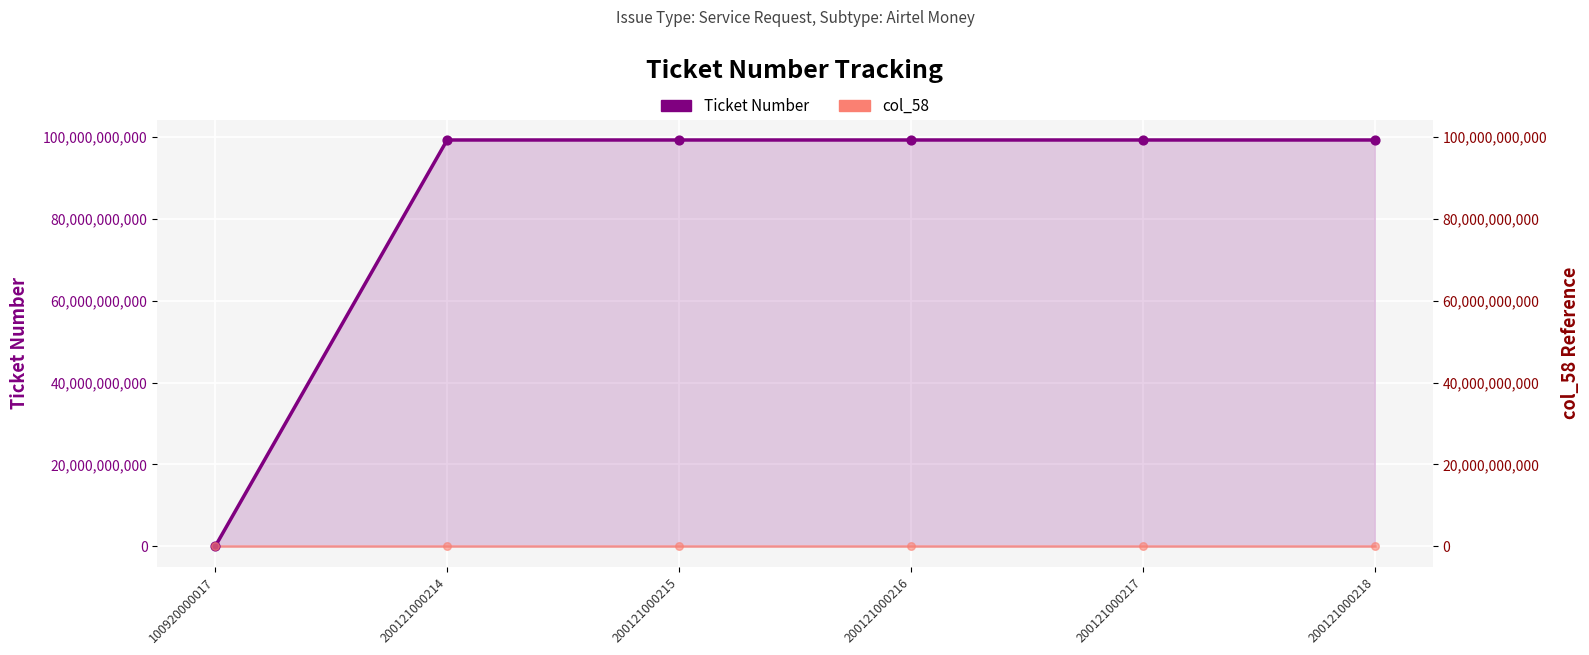

Which series has the widest spread of Y values?

Ticket Number